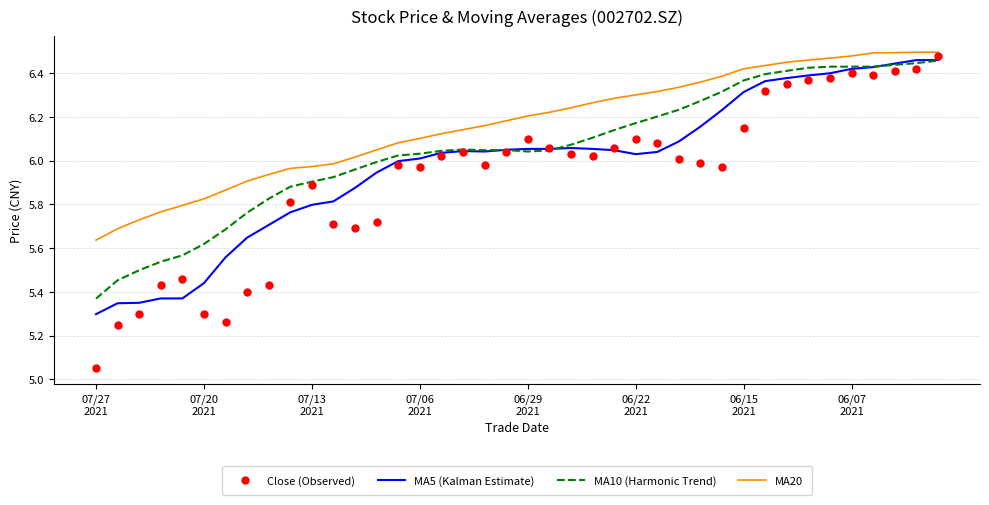

Rank the series by their average value, from lowest to highest.

Close (Observed), MA5 (Kalman Estimate), MA10 (Harmonic Trend), MA20